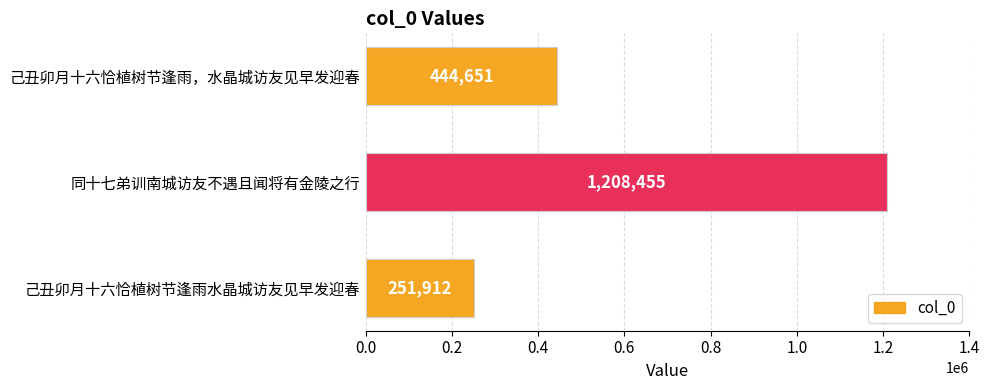

List the labels in order of value, smallest first.

己丑卯月十六恰植树节逢雨水晶城访友见早发迎春, 己丑卯月十六恰植树节逢雨，水晶城访友见早发迎春, 同十七弟训南城访友不遇且闻将有金陵之行